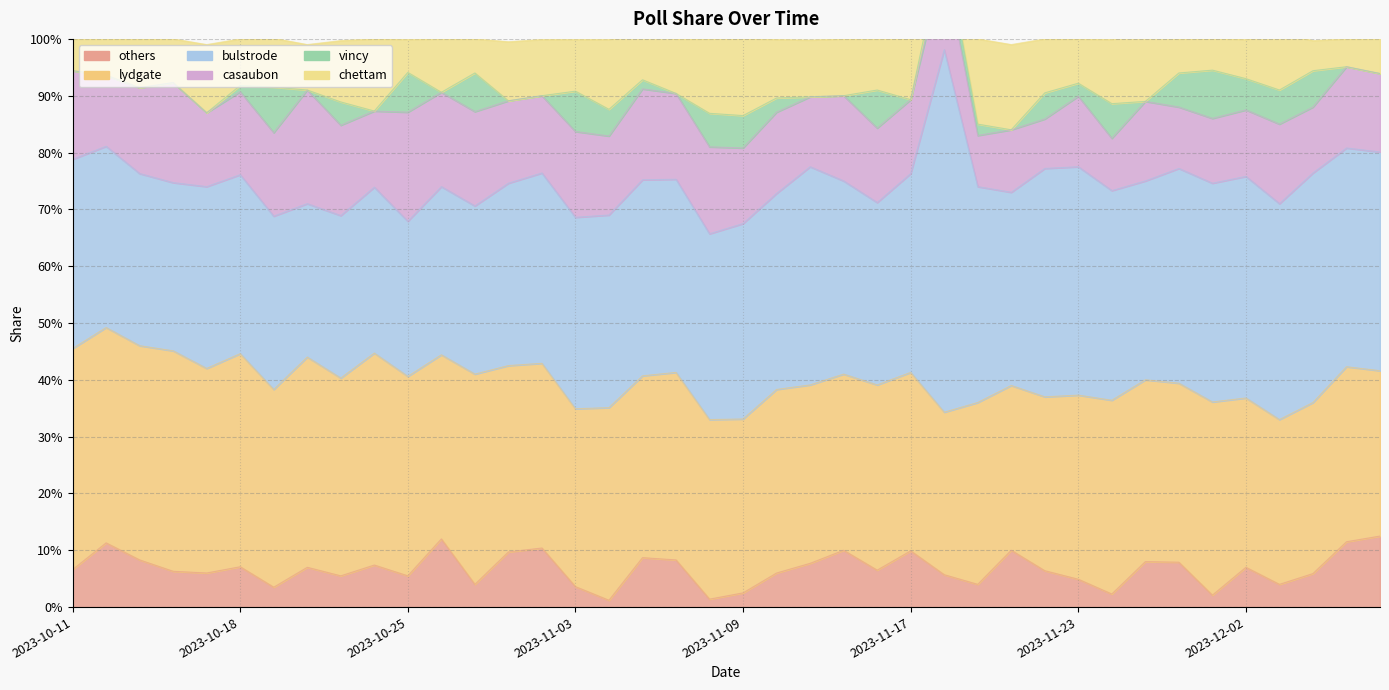

Is it true that bulstrode equals 0.4 at 2023-12-03?

True